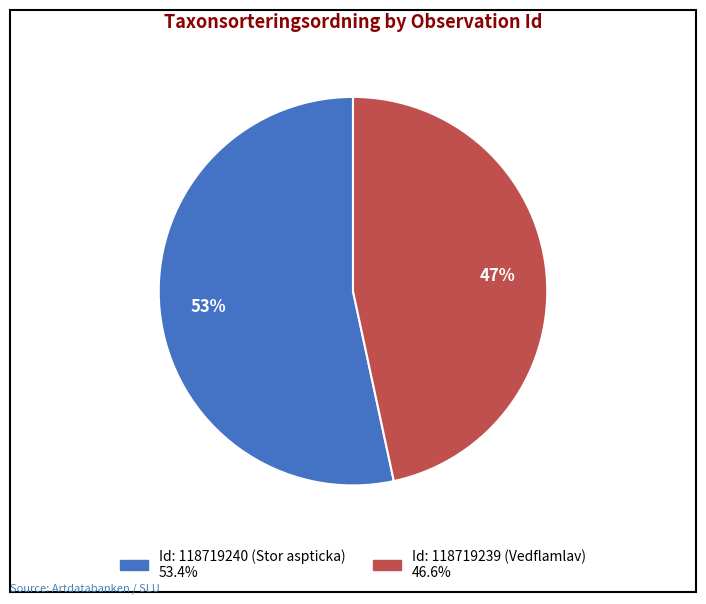

Is there any slice that represents more than half of the pie?

Yes